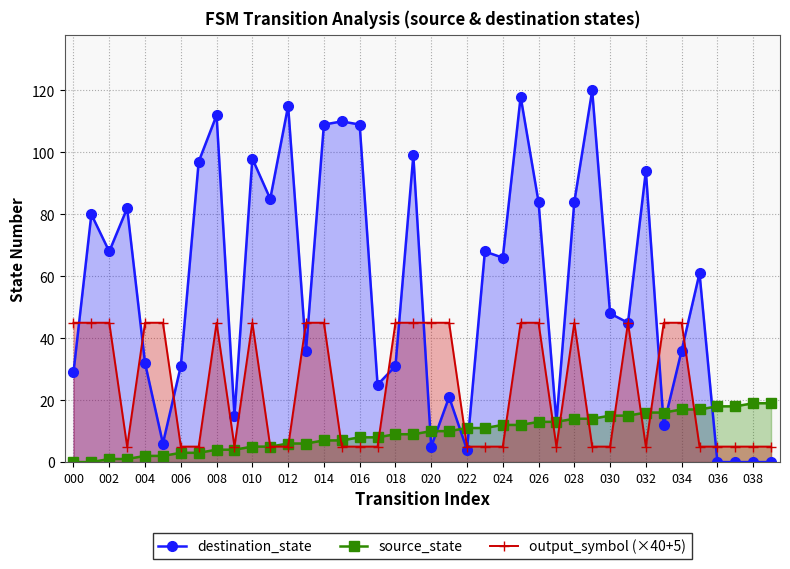

At how many categories does at least one series exceed 38?

31